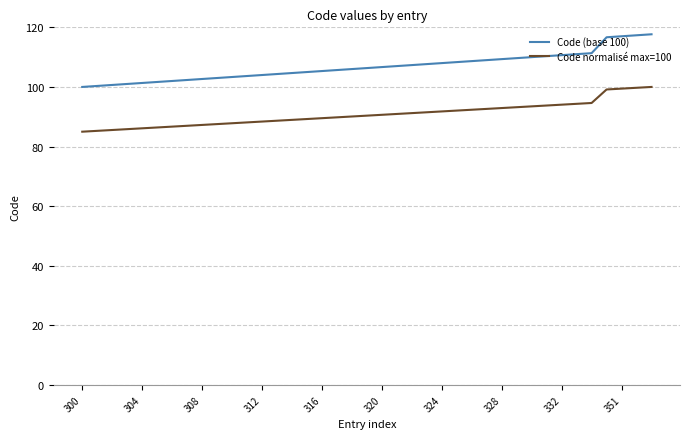

What is the difference between the maximum and minimum values in the Code (base 100) series?

17.7